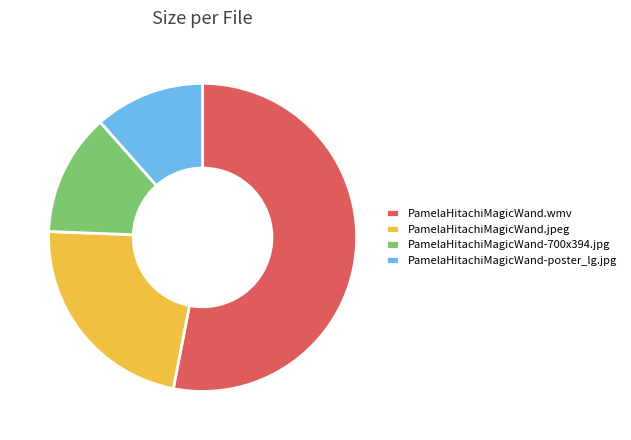

Which slice is the largest?

PamelaHitachiMagicWand.wmv